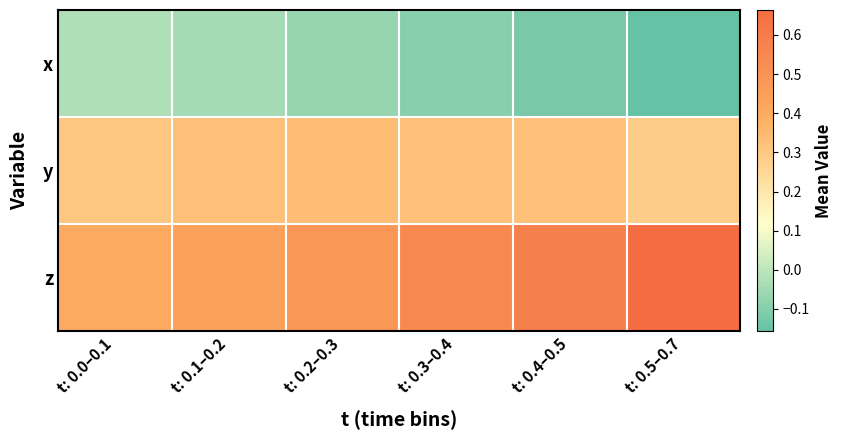

What is the smallest value displayed?

-0.2